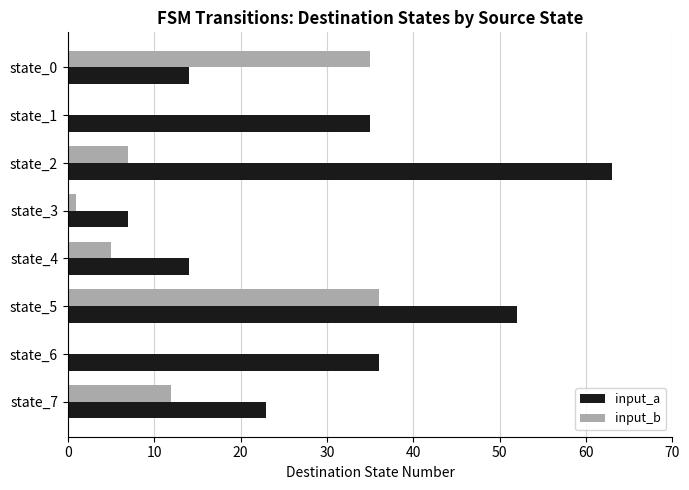

Between state_2 and state_4, which series saw the biggest shift?

input_a